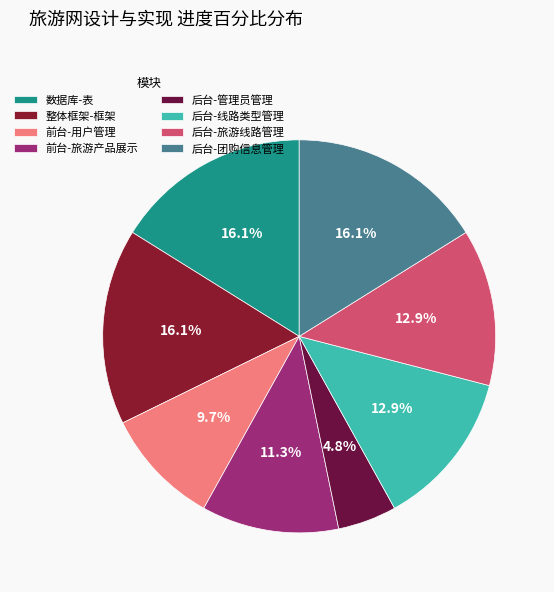

Is 后台-管理员管理 the majority of the pie?

No